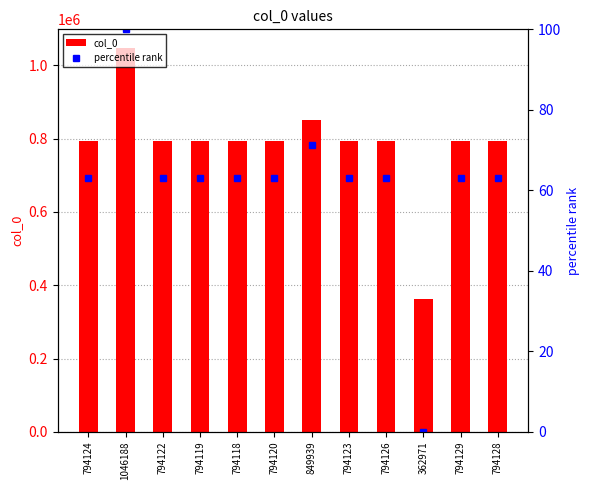

At how many categories does at least one series exceed 888113?

1